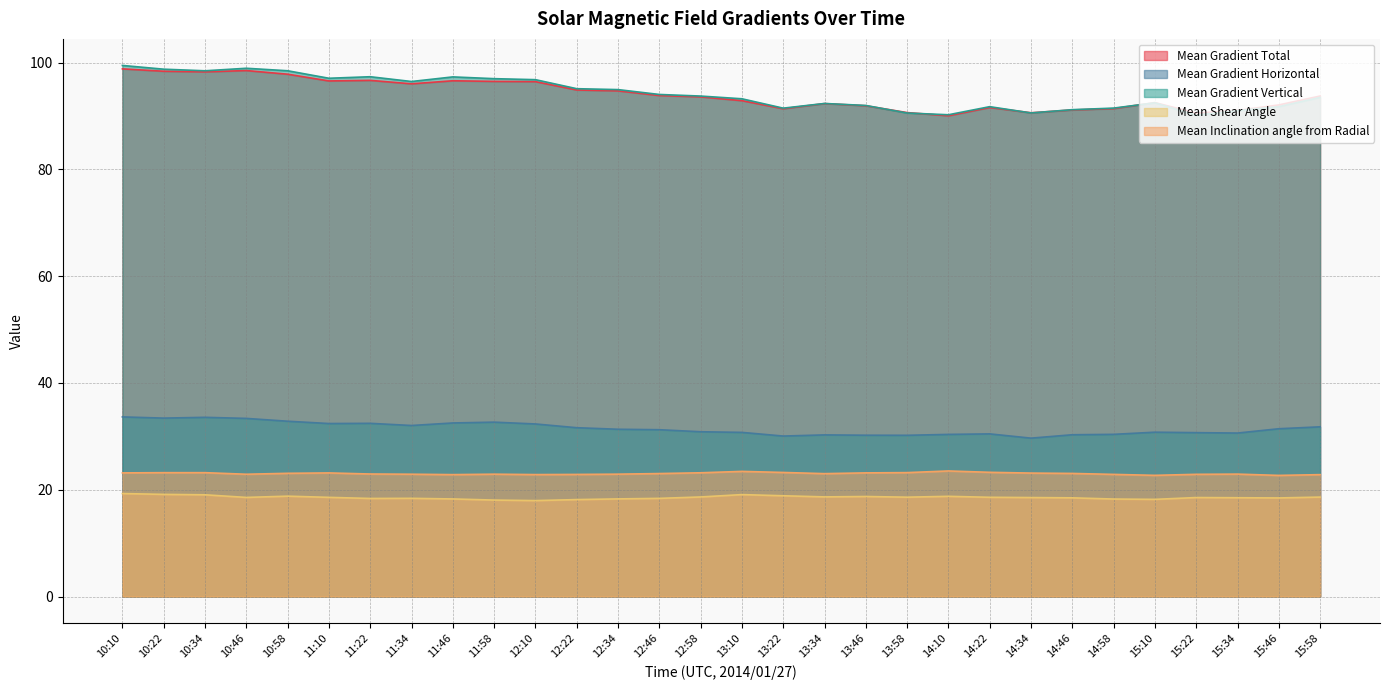

What is the label of the 26th point from the right?

10:58